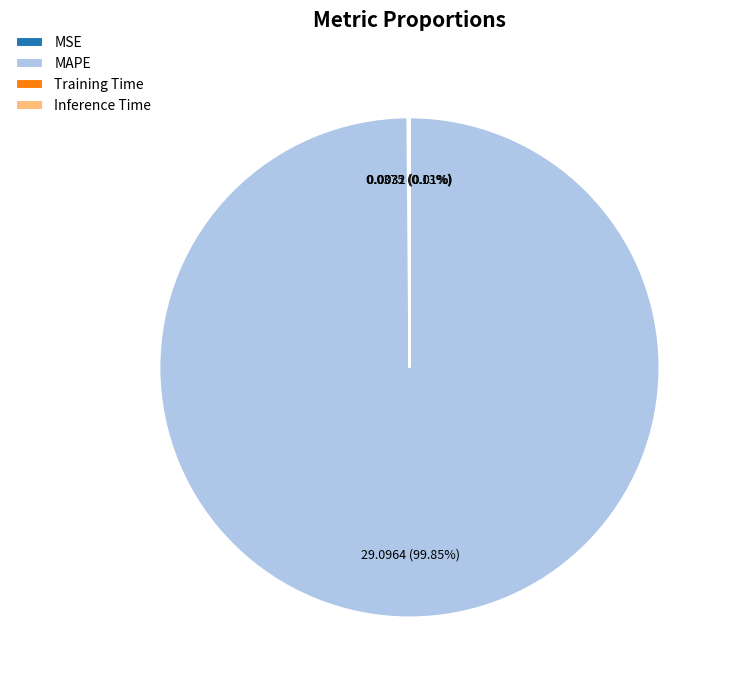

True or false: MAPE accounts for 100% of the total.

True